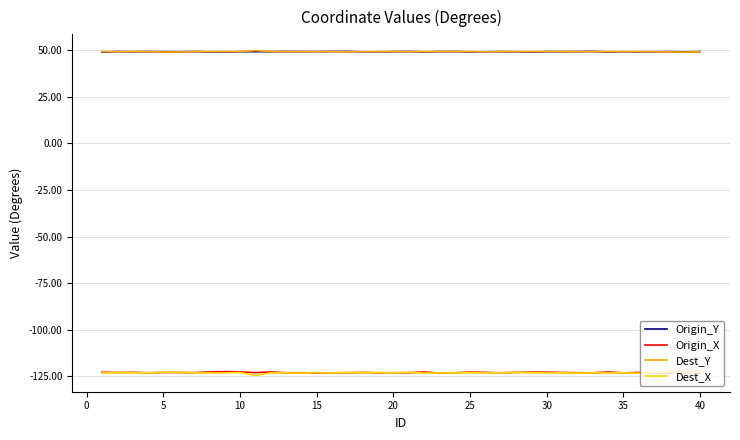

True or false: Origin_Y and Dest_X intersect in this chart.

False